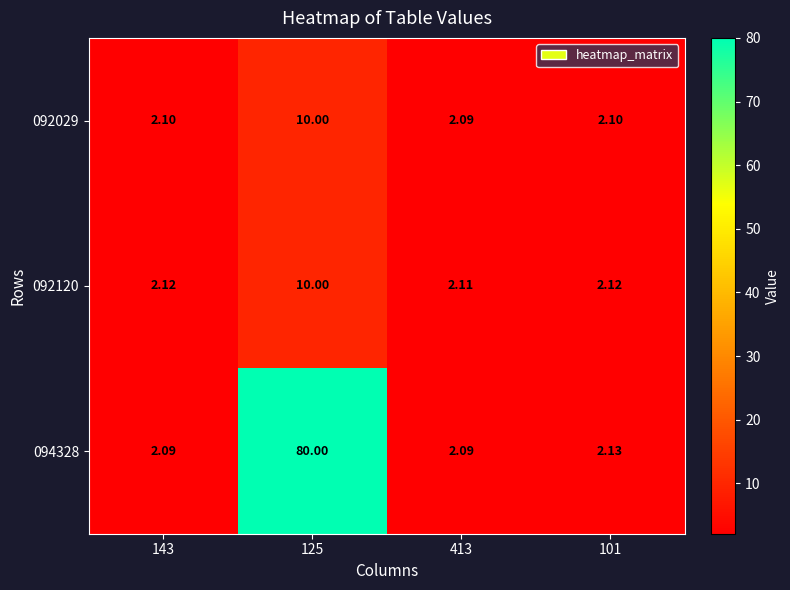

Is the value of 092029 at 101 greater than the value of 094328 at 125?

No